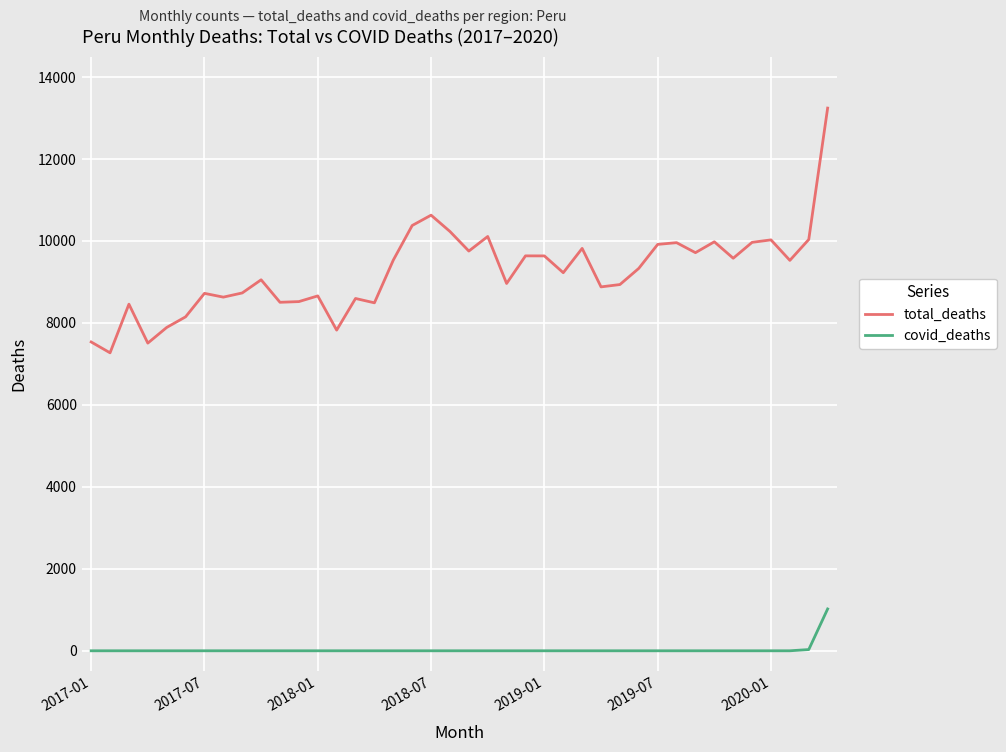

How many values in the total_deaths series are below 9332?

20